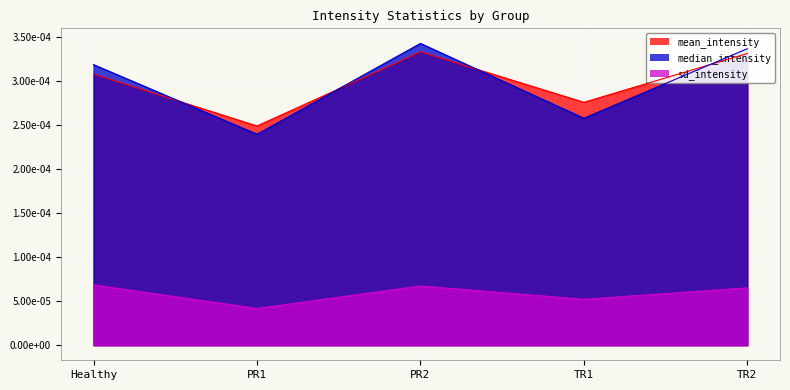

True or false: sd_intensity and median_intensity intersect in this chart.

False